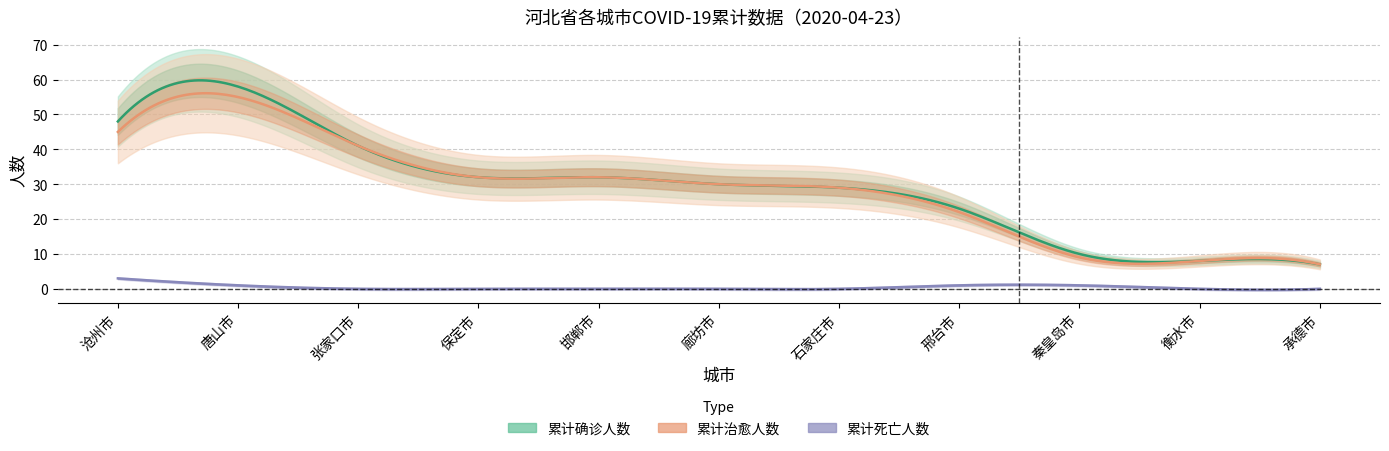

At how many categories does at least one series exceed 32?

3